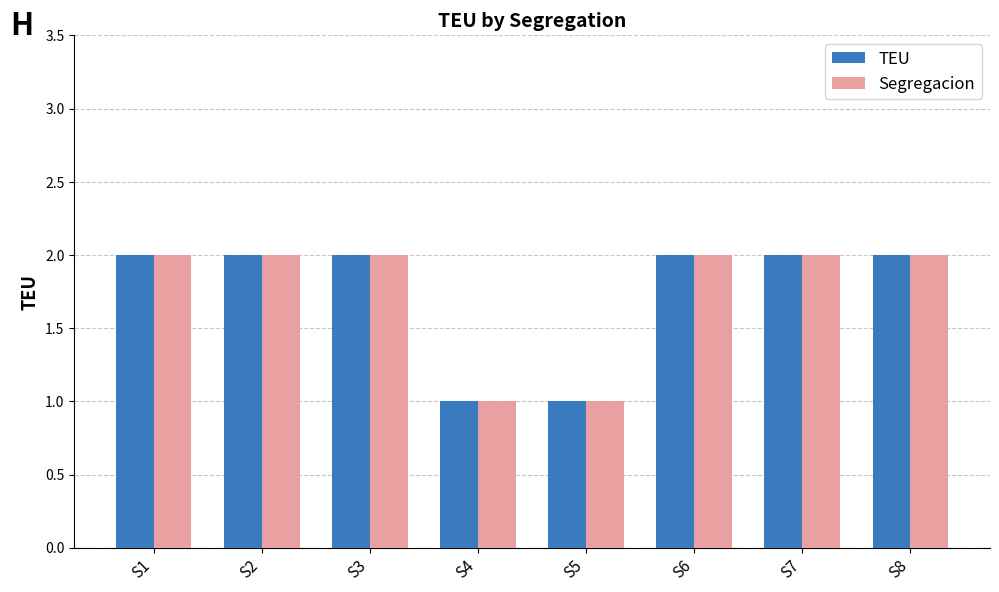

True or false: TEU has a value of 2 at S2.

True